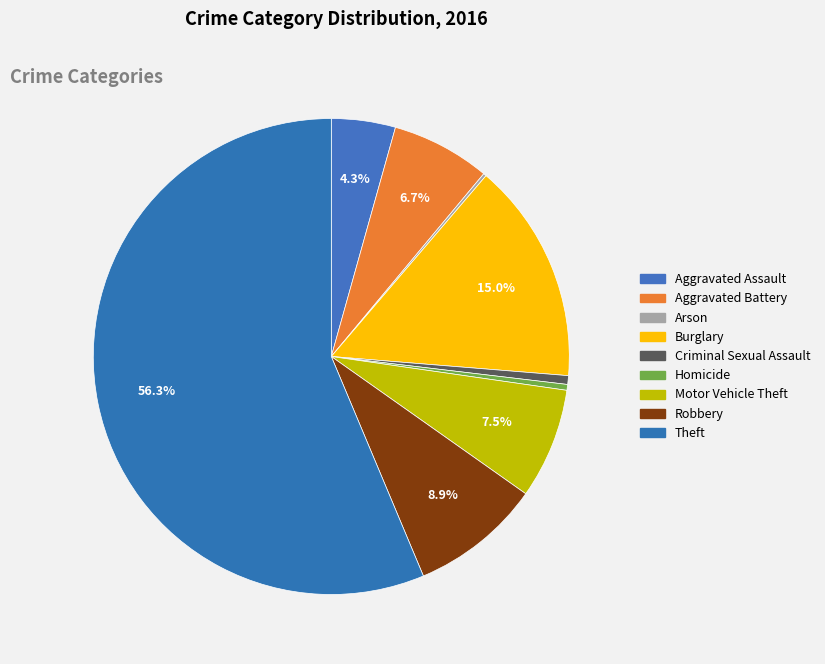

What portion of the pie excludes Criminal Sexual Assault?

99.4%